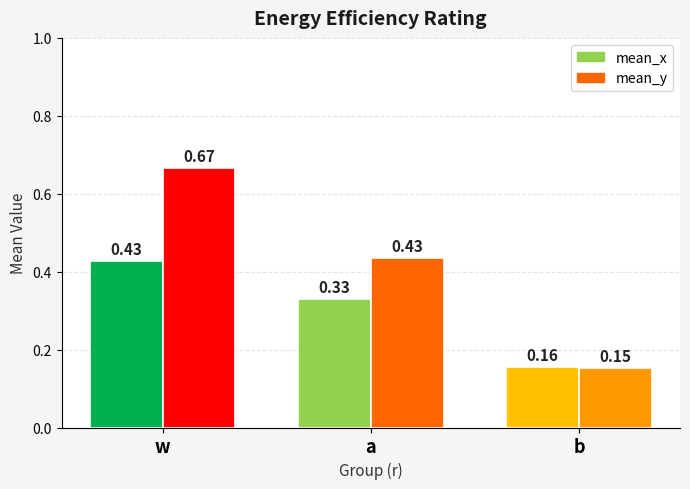

What is the sum of all mean_x values?

0.9